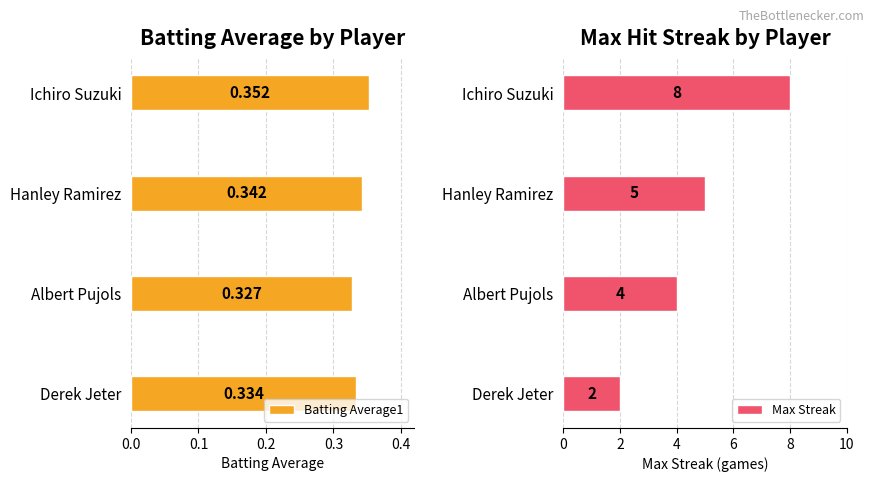

The Max Streak series shows 1.7 at Ichiro Suzuki. True or false?

False